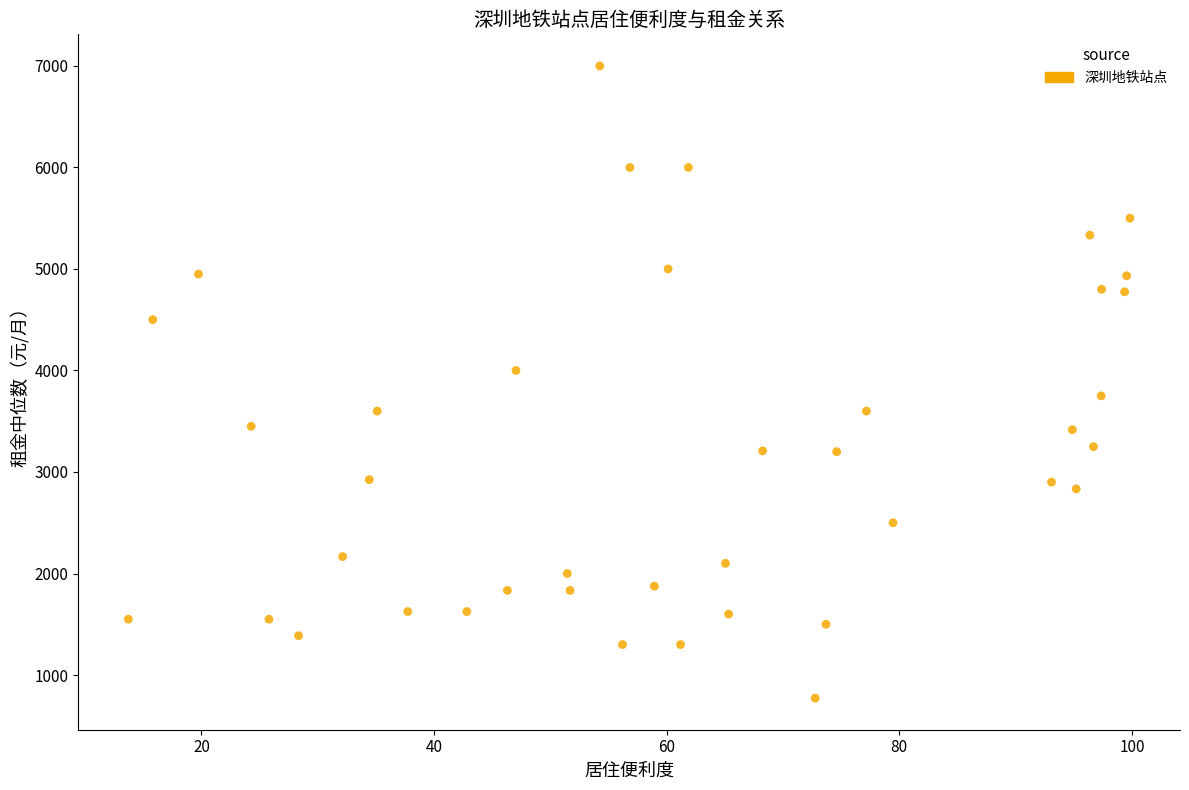

What is the range of Y values (max minus min)?

6227.5